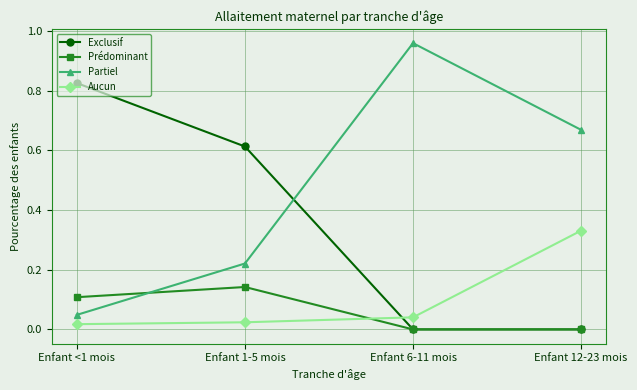

Rank the series by their maximum value, from lowest to highest.

Prédominant, Aucun, Exclusif, Partiel